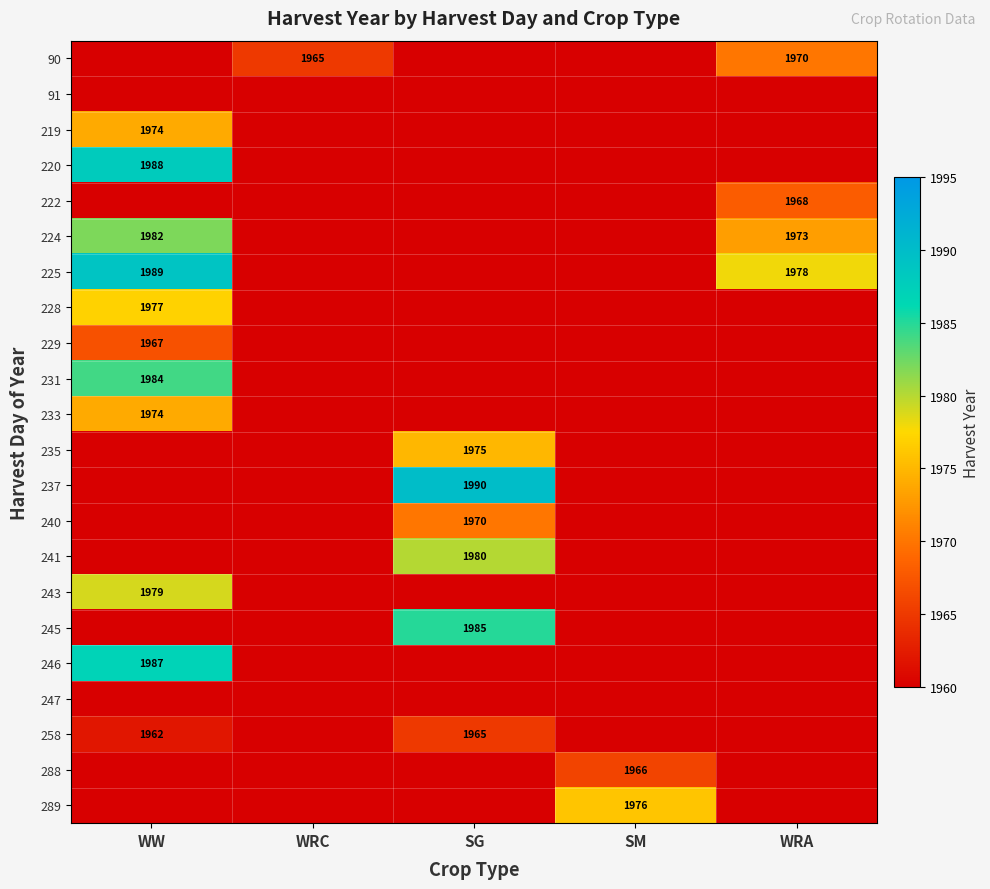

Is it true that 246 equals 856 at WW?

False